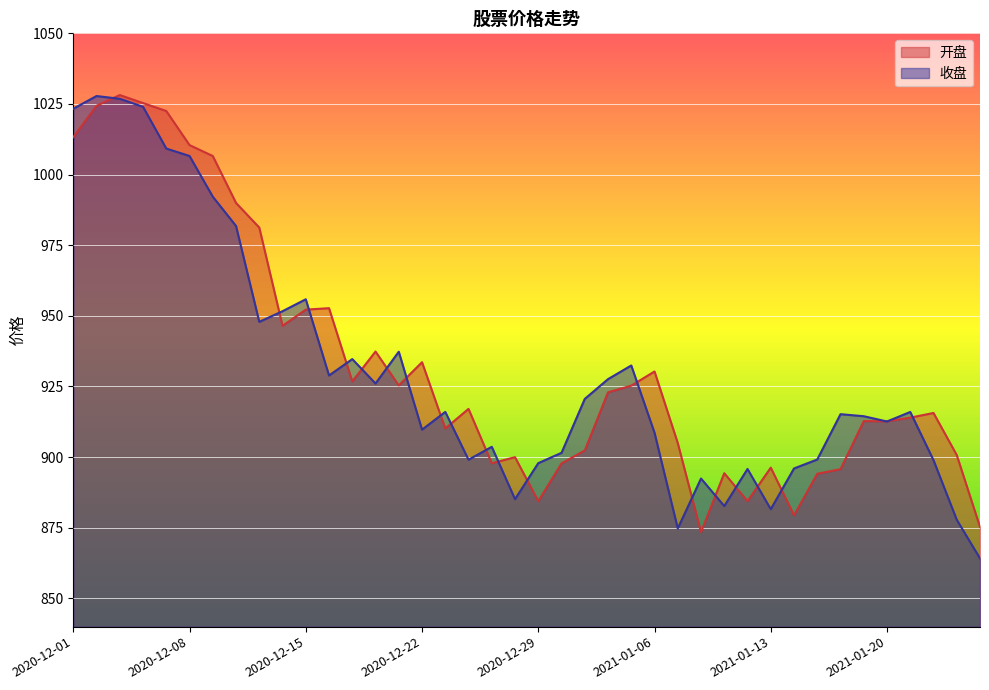

How many times do 收盘 and 开盘 cross each other?

21